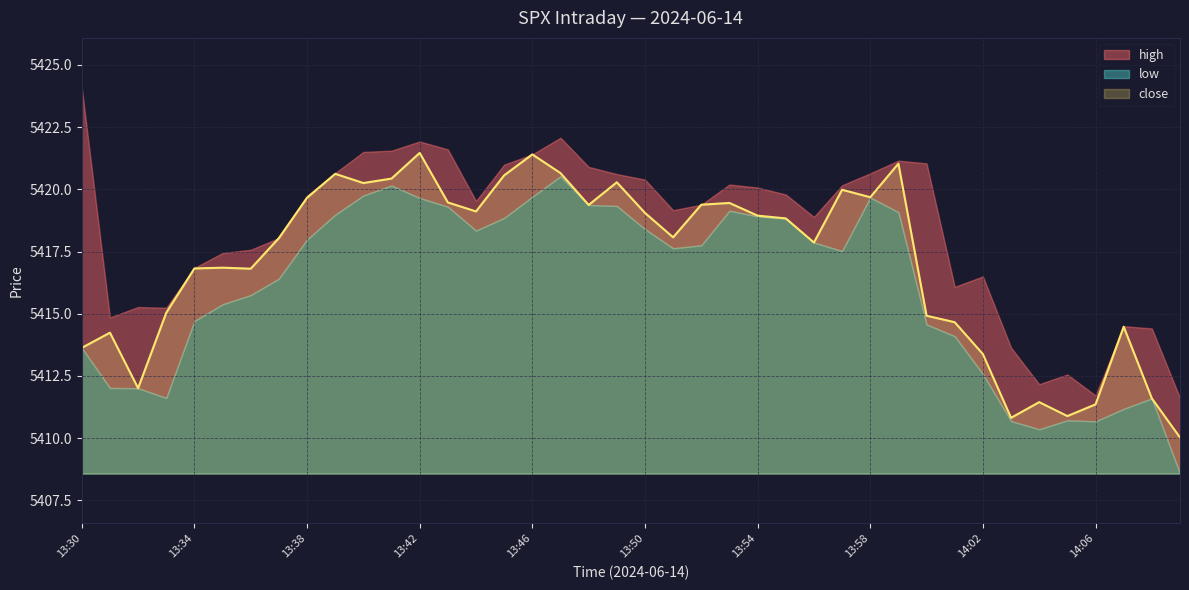

What position from the left is 13:37?

8